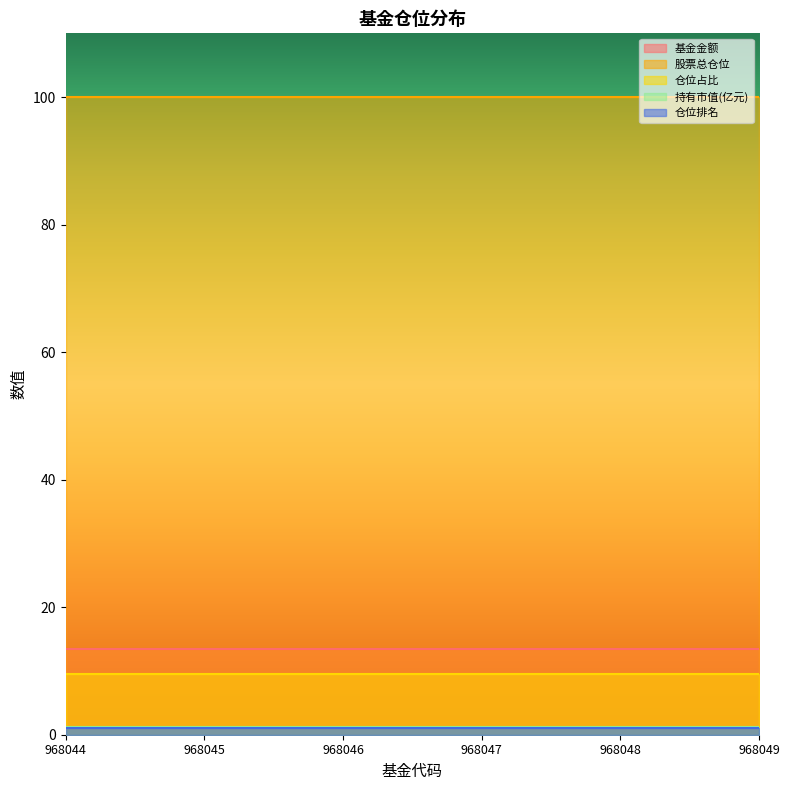

What is the minimum value for 仓位排名?

1.0